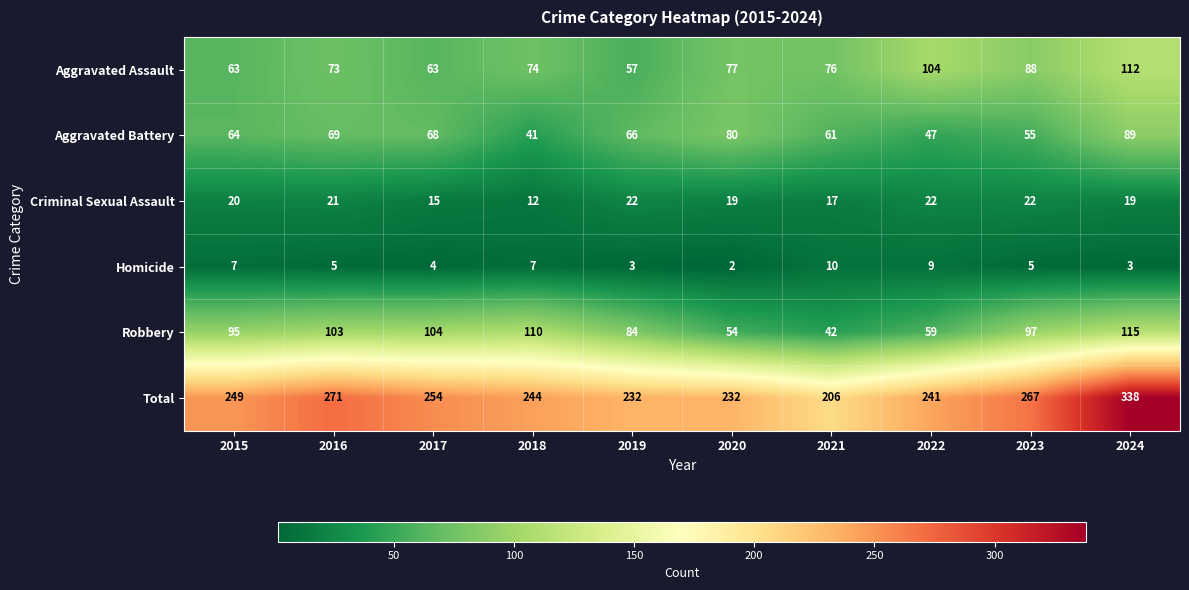

Which category has the highest value across all series?

2024